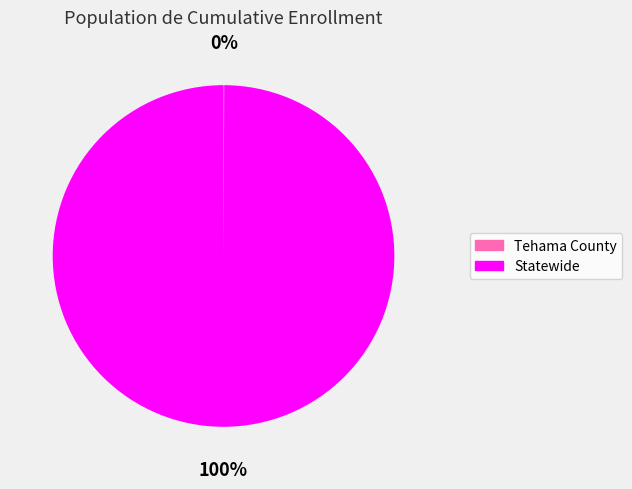

True or false: Statewide accounts for 100% of the total.

True